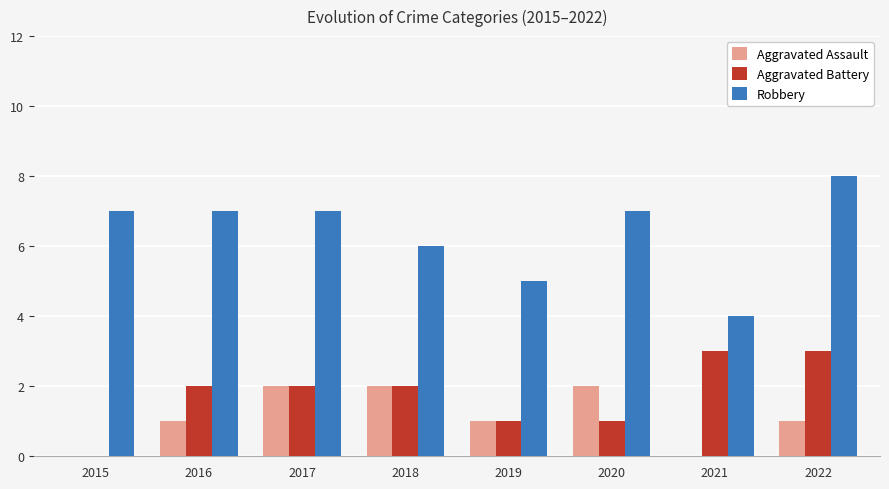

Count the number of data series in this chart.

3